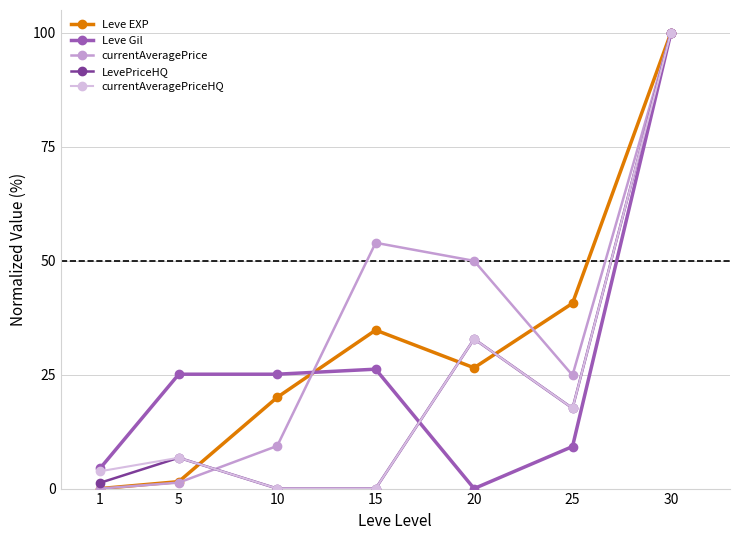

Where is LevePriceHQ nearest to the value 50?

20